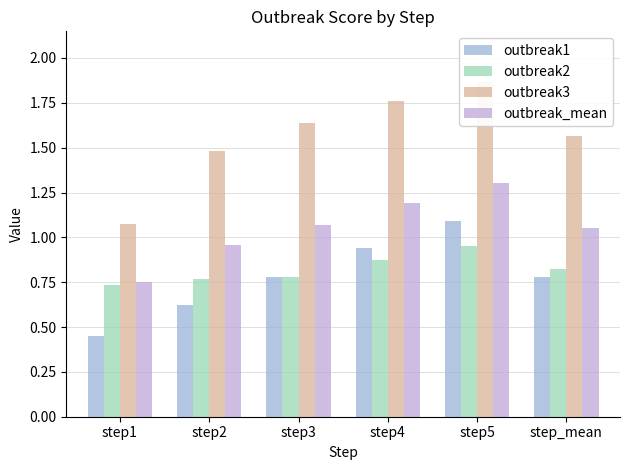

How many data points in outbreak_mean are above 1?

4